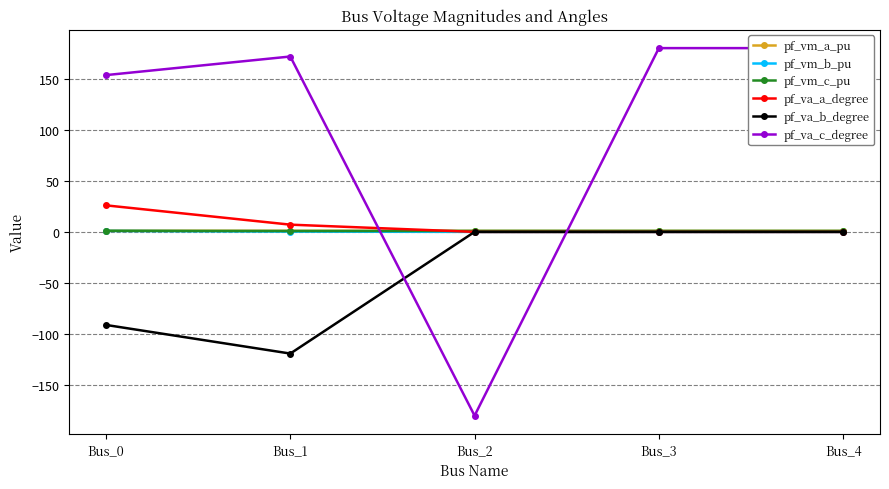

Between which two adjacent categories do pf_vm_c_pu and pf_vm_a_pu first intersect?

Bus_1 and Bus_2